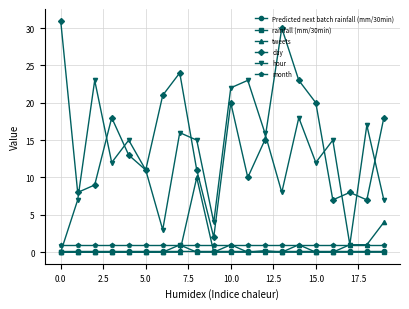

Which series has the largest total across all categories?

day